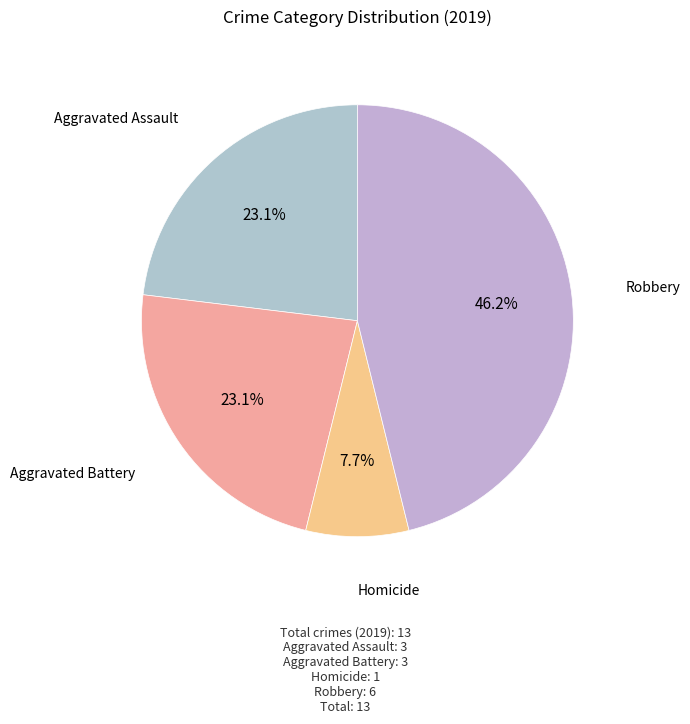

True or false: Robbery accounts for 54% of the total.

False